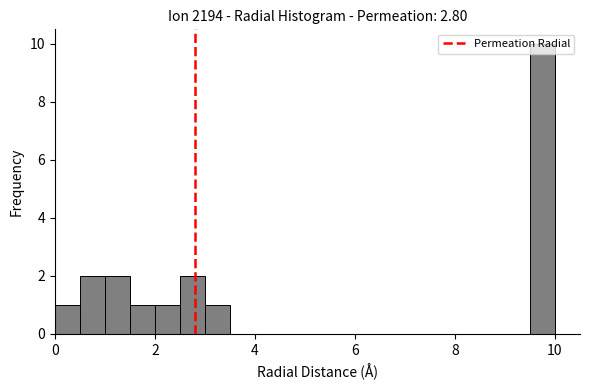

Around what value on the x-axis is the tallest bar? Give the approximate position of its centre, as read against the axis.

9.8